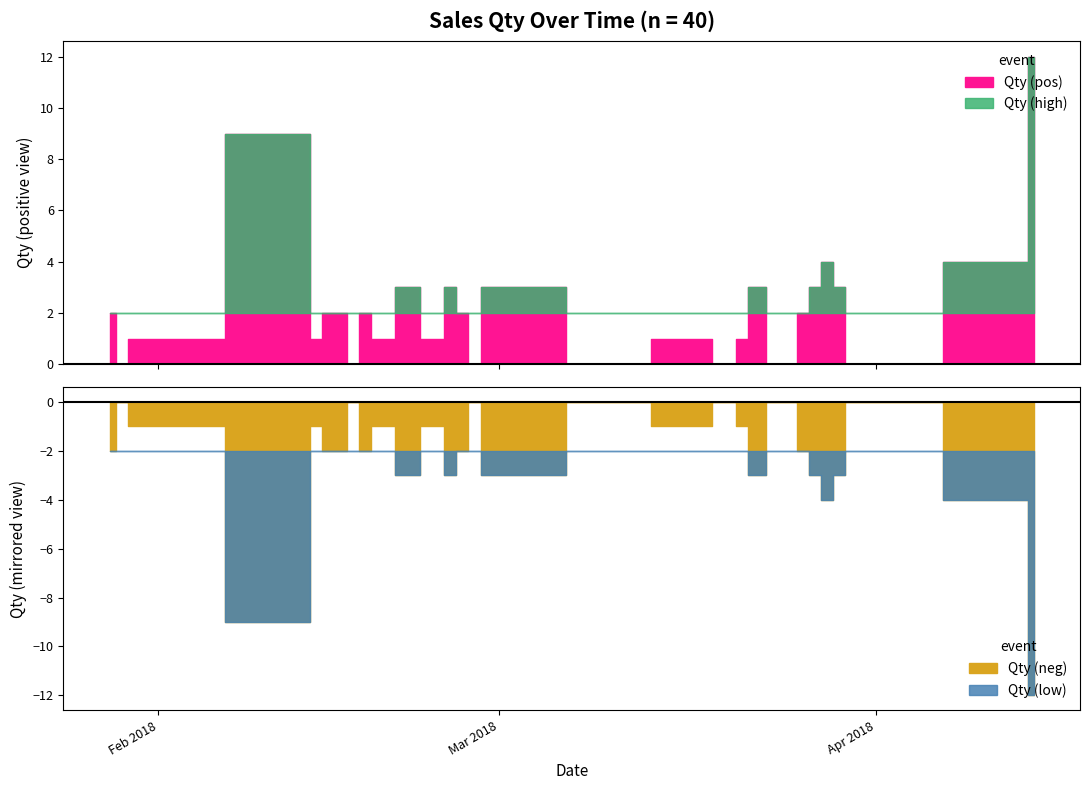

Is the value of Qty_neg at 36 greater than the value of Qty_pos at 4?

No